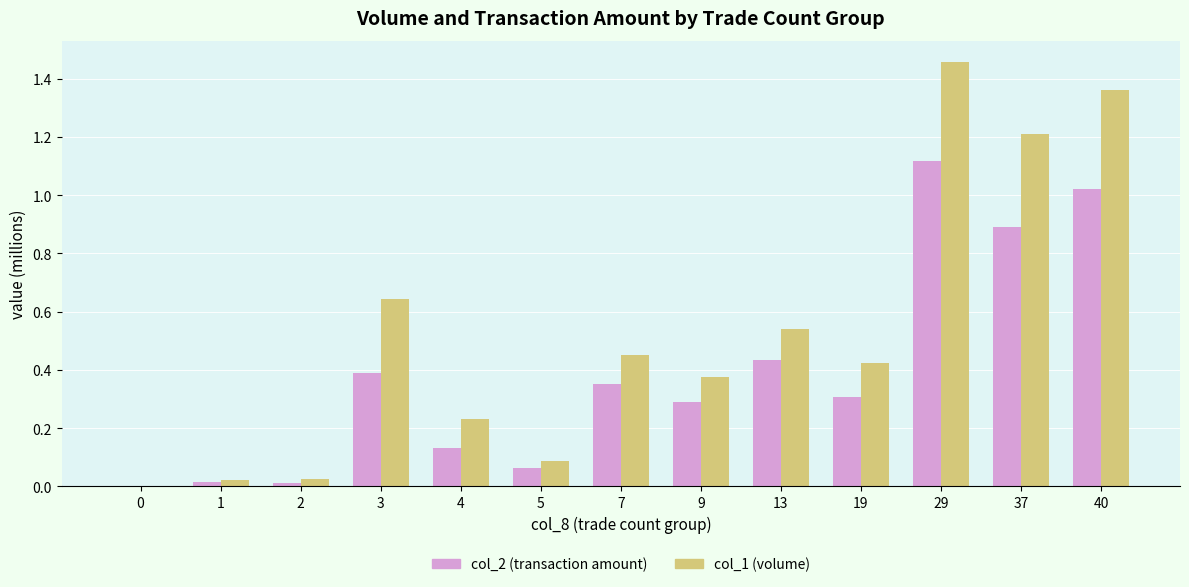

Between 5 and 7, which series saw the biggest shift?

col_1 (volume)